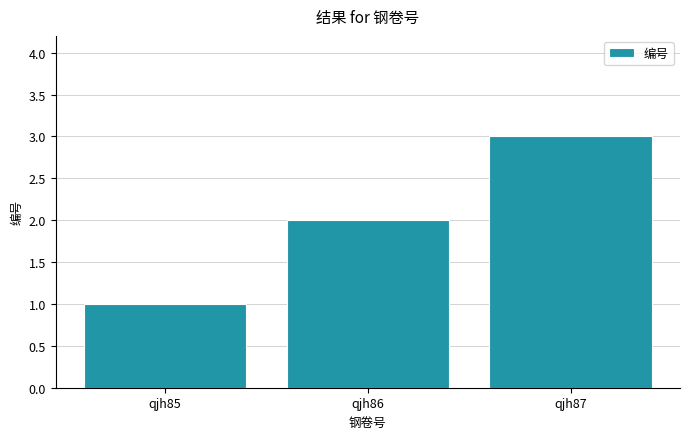

How many data points are less than 2?

1